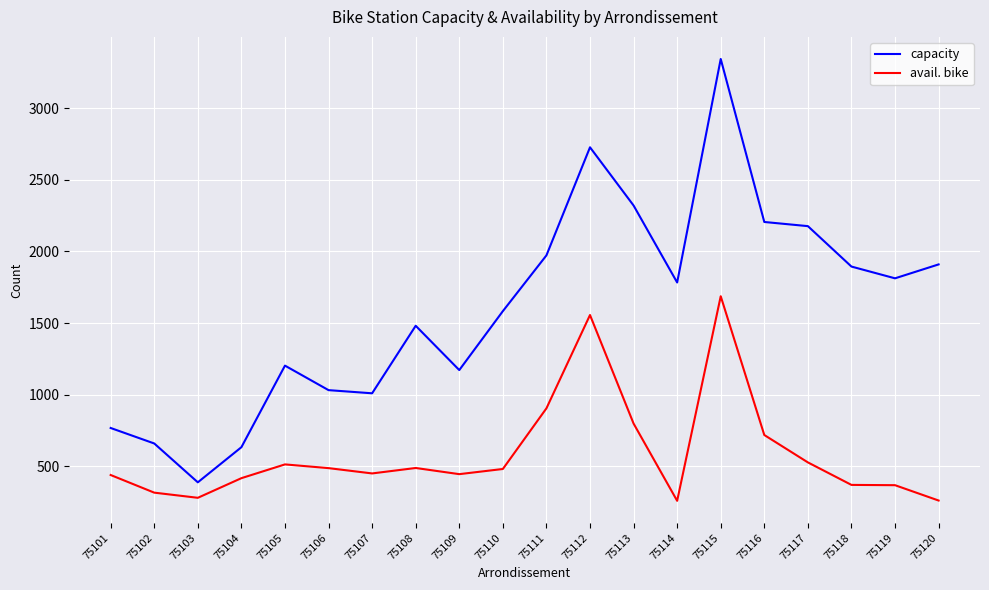

How many interior local peaks does the capacity series have?

4